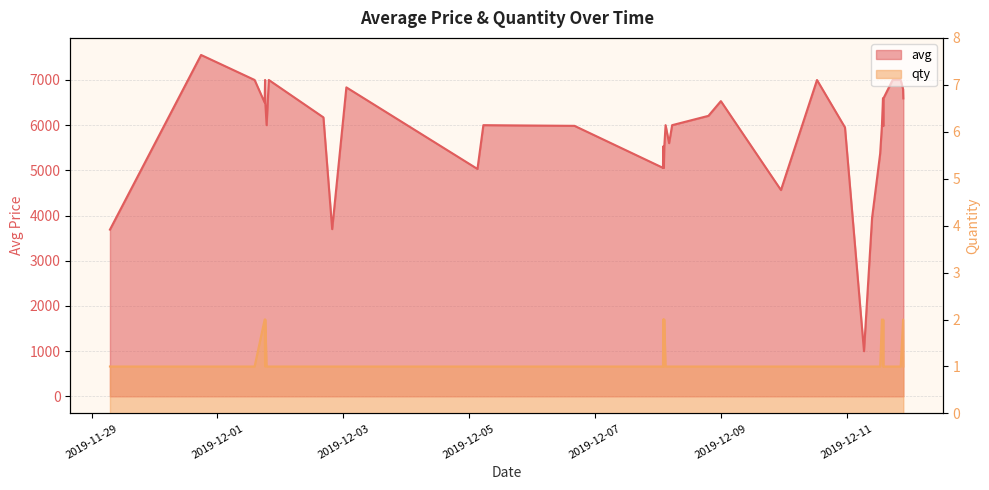

Where is the first local minimum for qty?

2019-12-07